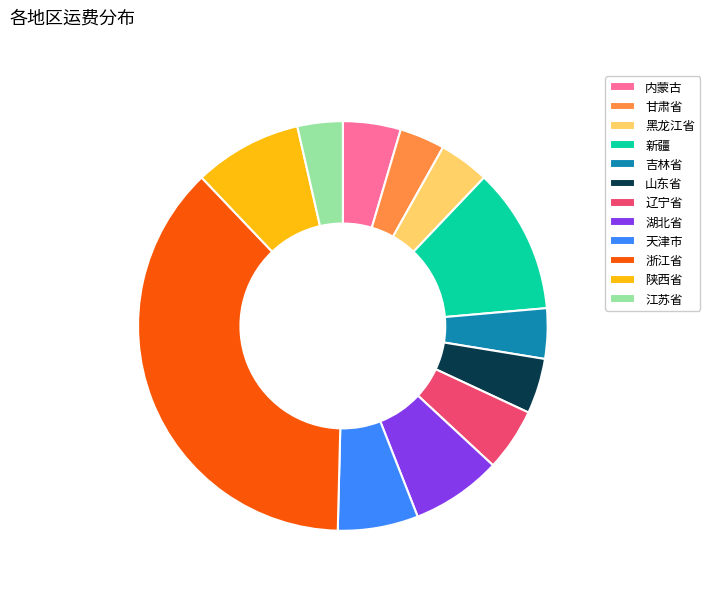

Combined, do 辽宁省 and 黑龙江省 account for over 50%?

No